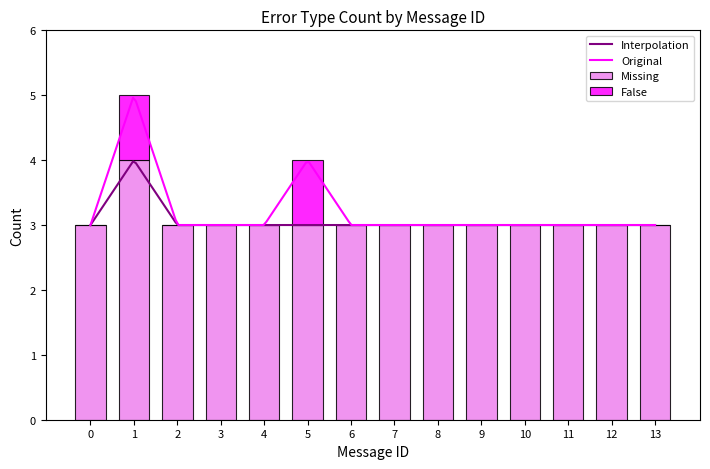

The Missing series shows 4 at 1. True or false?

True